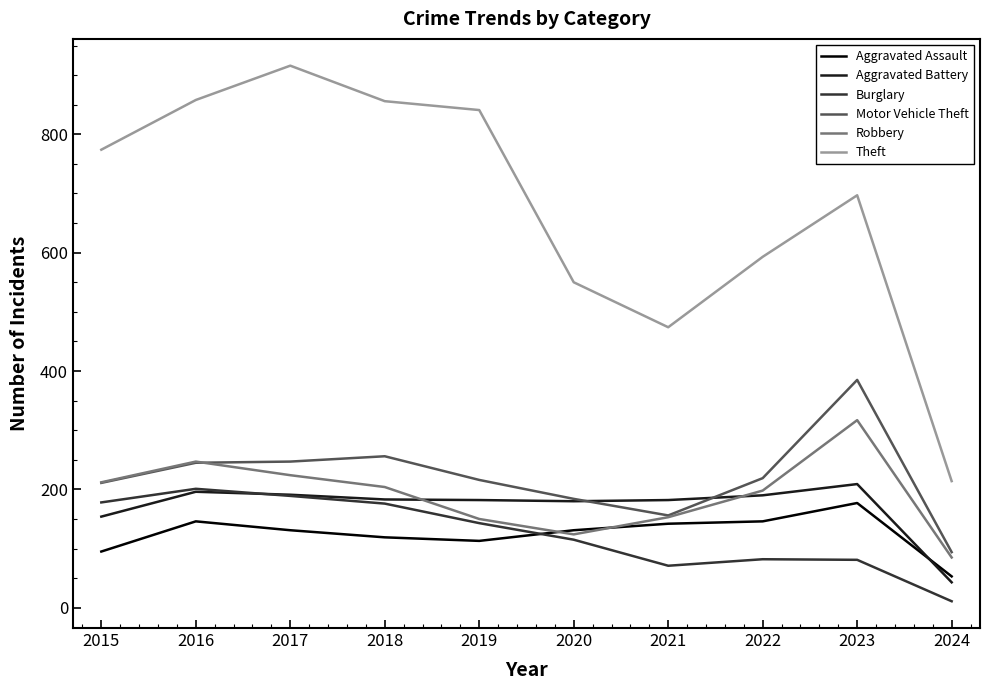

True or false: Theft and Burglary cross at least once.

False